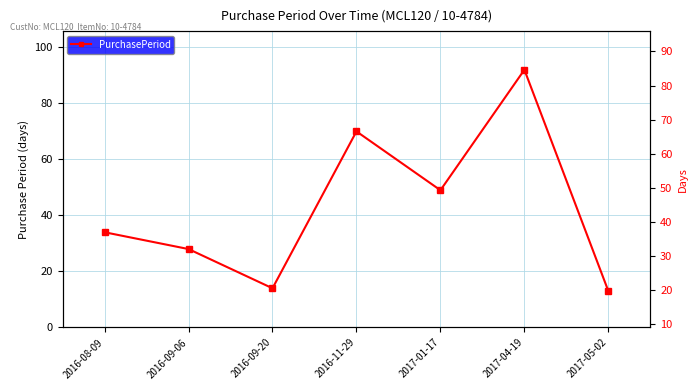

What is the difference between the maximum and minimum values?

79